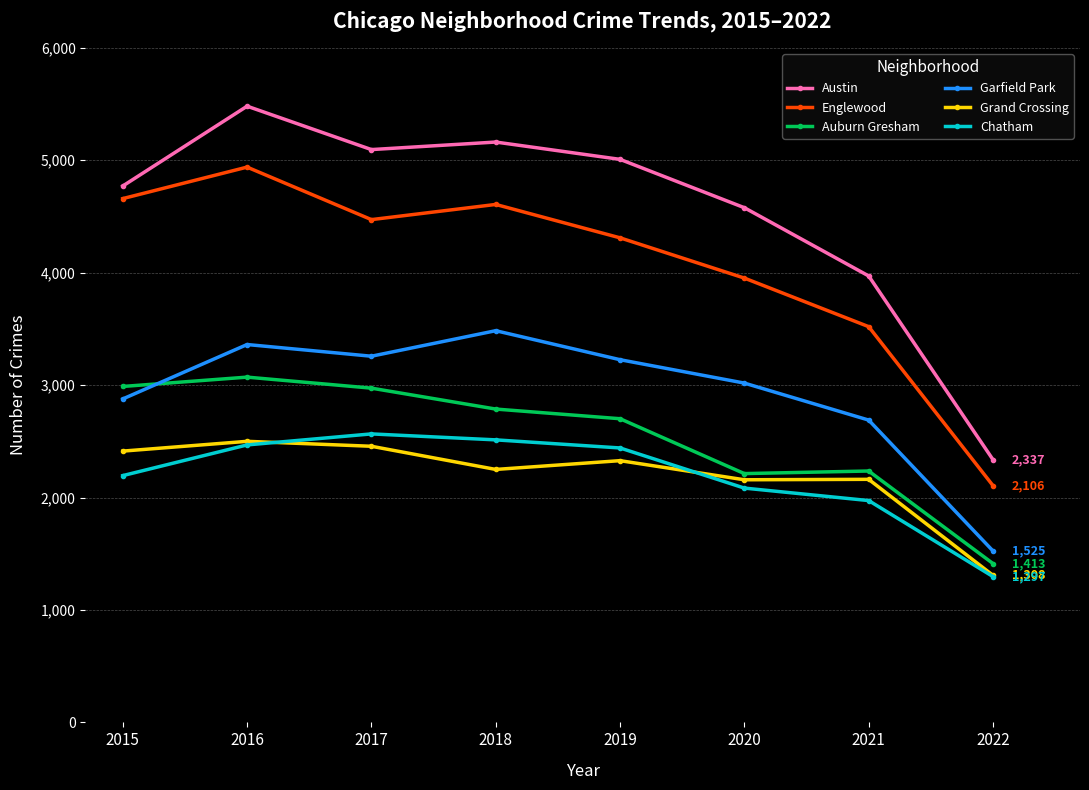

The Chatham series shows 2513 at 2018. True or false?

True